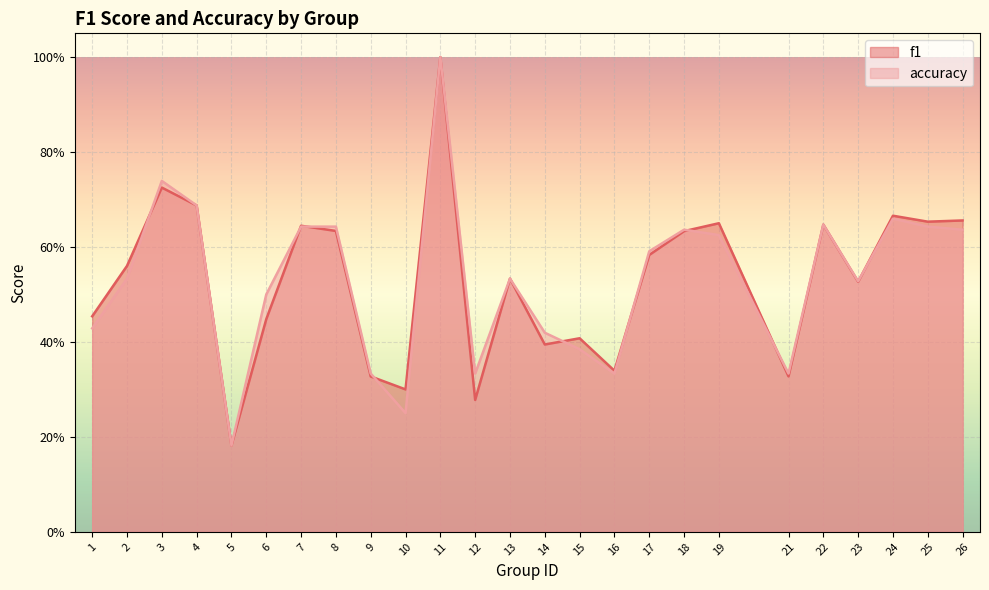

What is the difference between the second highest and minimum values in the accuracy series?

0.6